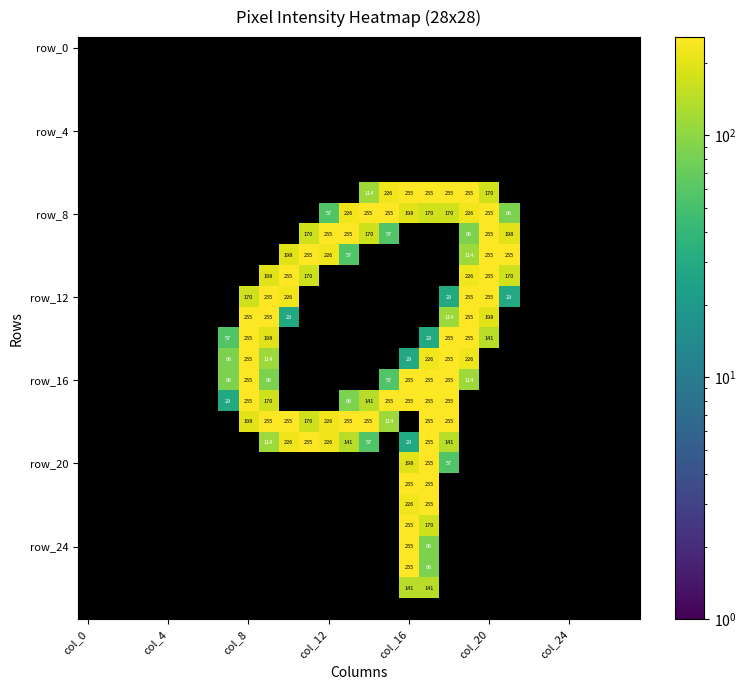

What is the maximum value shown in the chart?

255.0